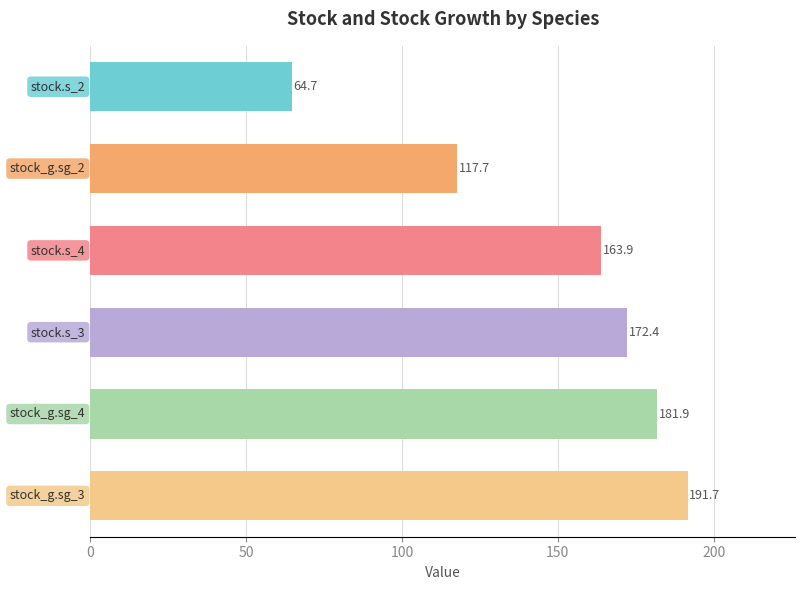

Reading left to right, extract all data points from this chart.

stock.s_2=64.7	stock.s_3=172.4	stock.s_4=163.9	stock_g.sg_2=117.7	stock_g.sg_3=191.7	stock_g.sg_4=181.9